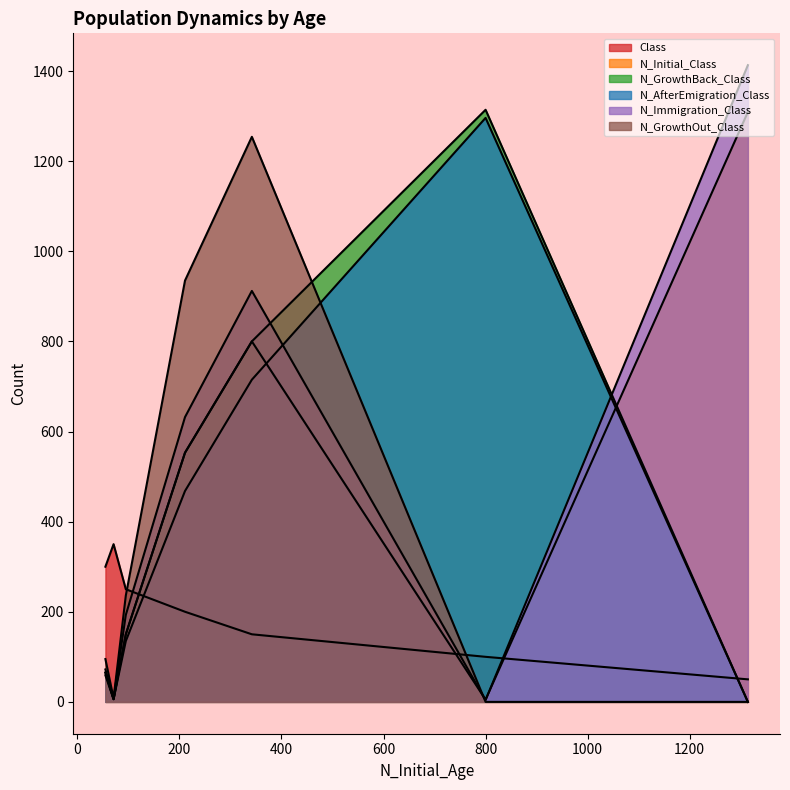

What are all the series names shown in the legend?

Class, N_Initial_Class, N_GrowthBack_Class, N_AfterEmigration_Class, N_Immigration_Class, N_GrowthOut_Class